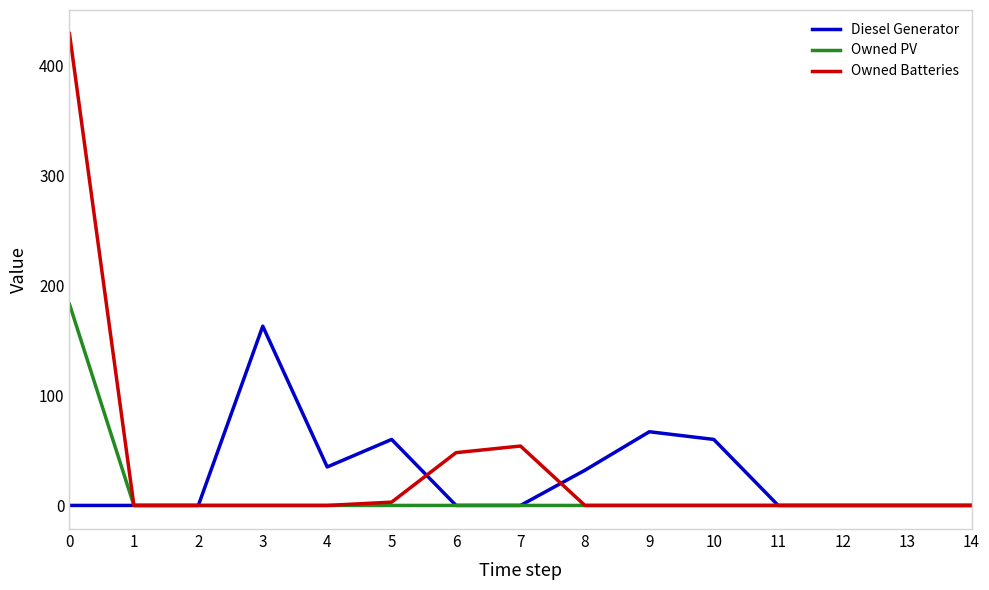

At how many categories does at least one series exceed 372?

1